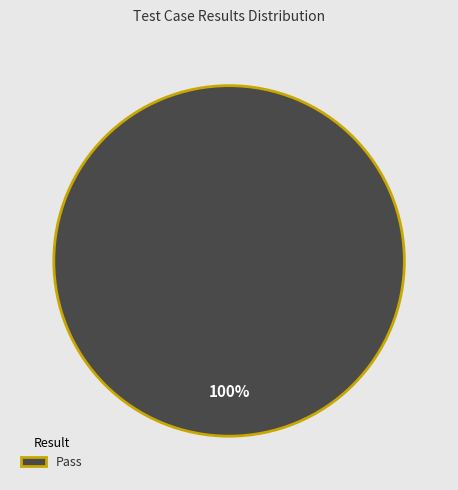

Which category accounts for the majority?

Pass